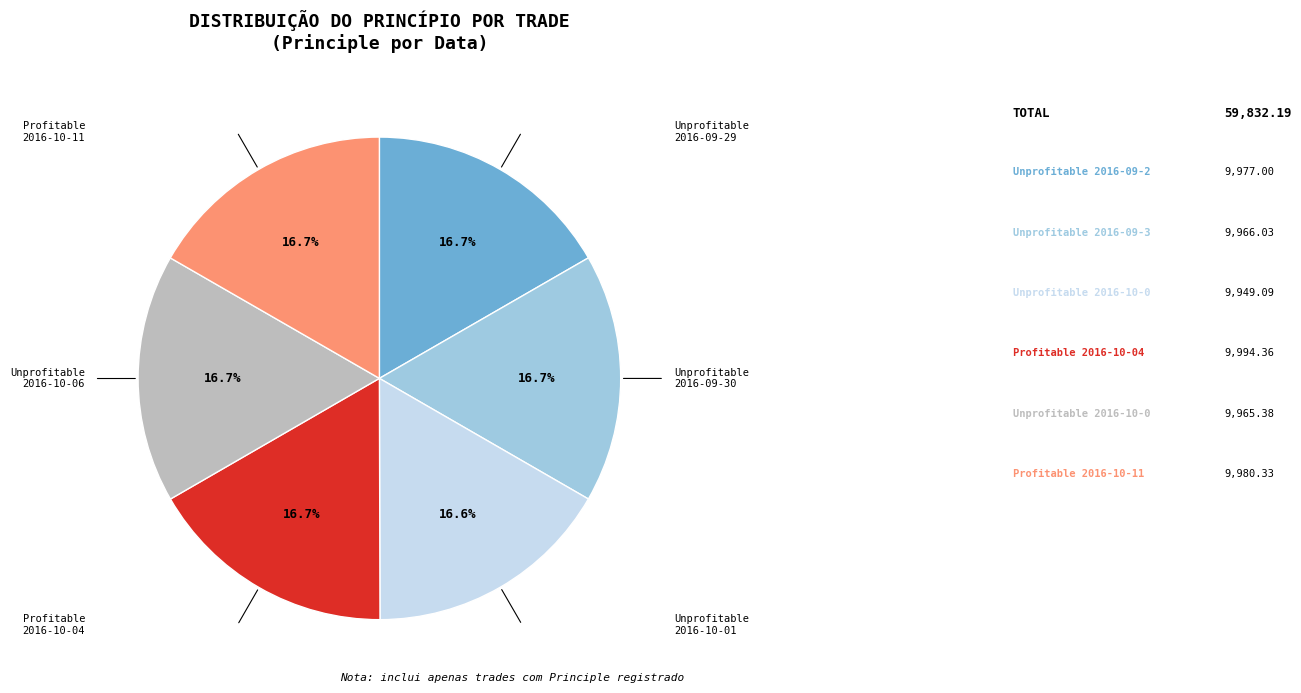

Does any single category account for the majority?

No